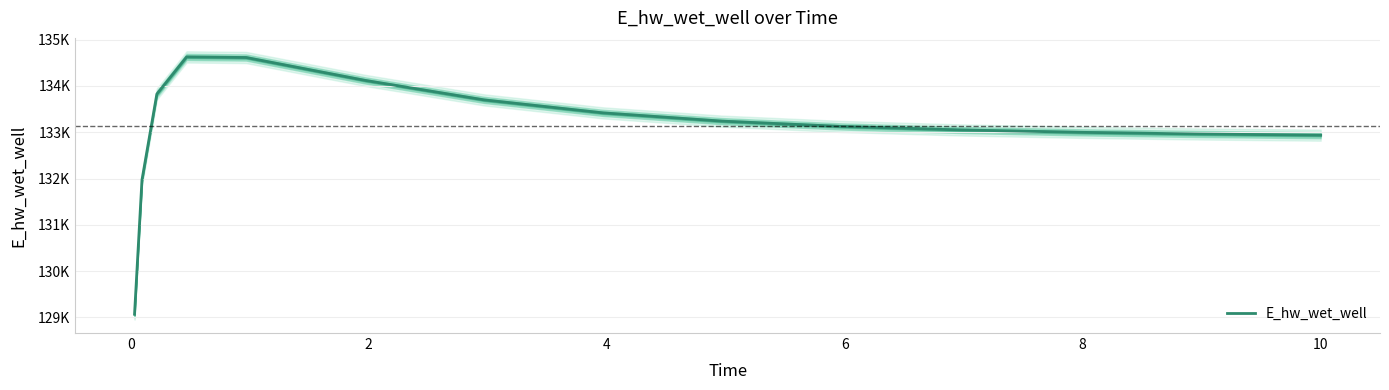

What is the sum of all values?

1996607.0